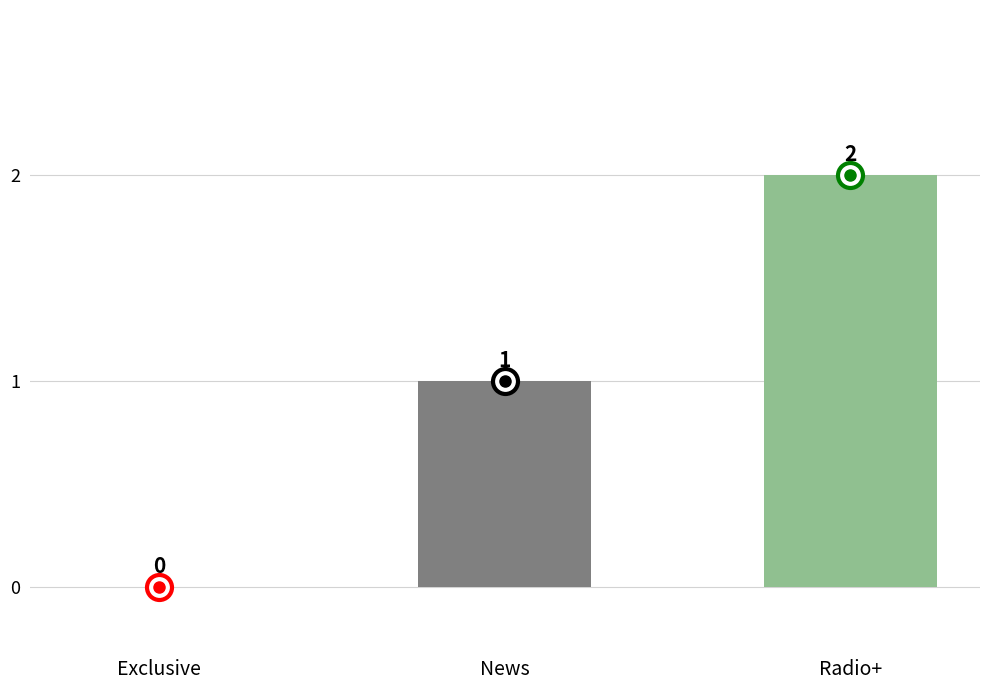

Which has a higher value, Exclusive or News?

News